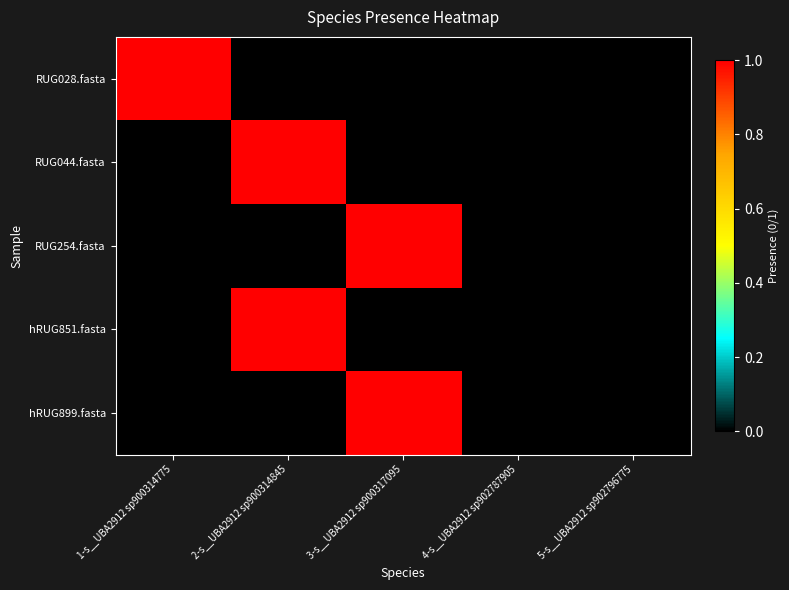

Rank the series by their maximum value, from highest to lowest.

RUG028.fasta, RUG044.fasta, RUG254.fasta, hRUG851.fasta, hRUG899.fasta